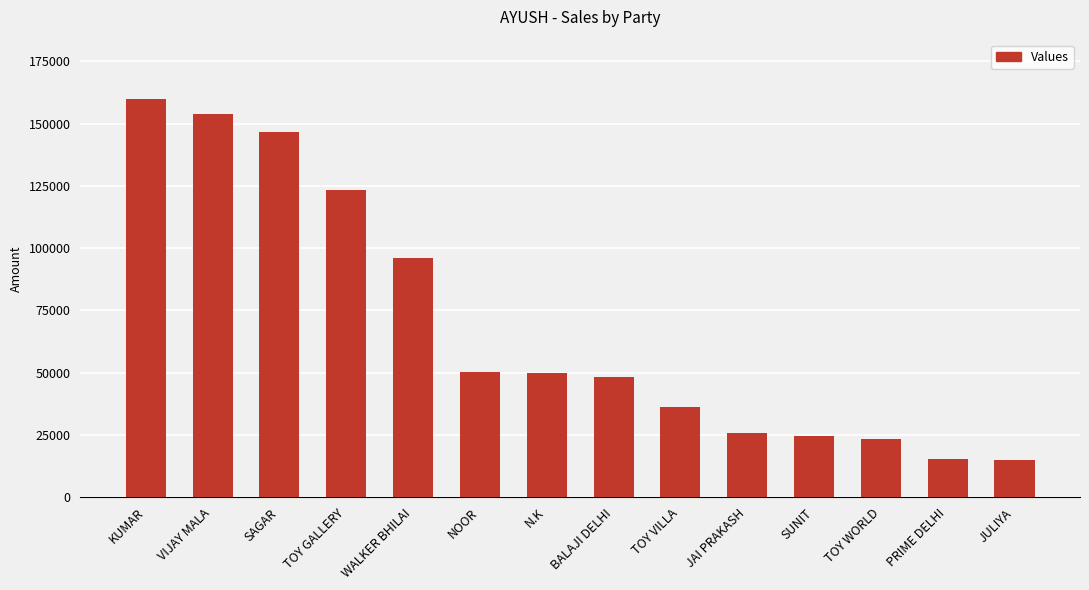

What is the ratio of the value at TOY GALLERY to the value at SAGAR?

0.8